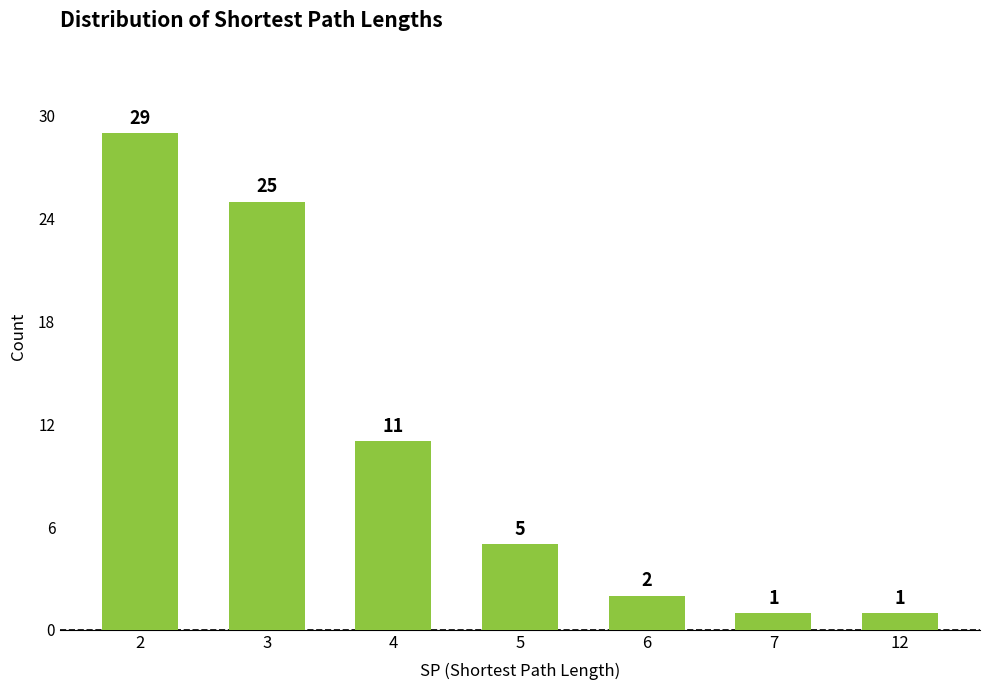

What is the value of the 7th bar from the left?

1